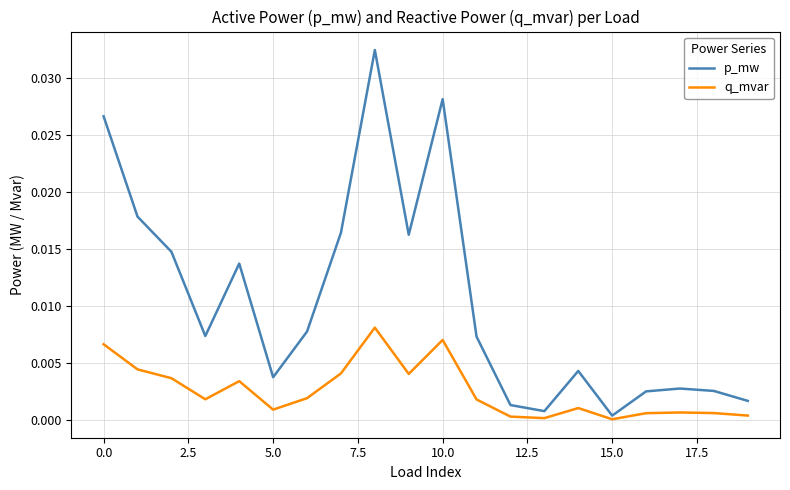

In q_mvar, how many points are higher than both neighbors (excluding endpoints)?

5